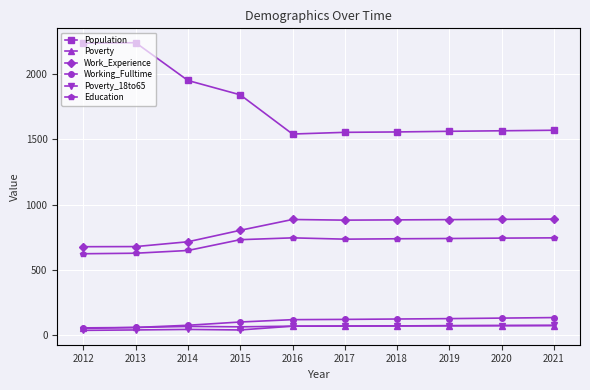

How many distinct data groups are displayed?

6